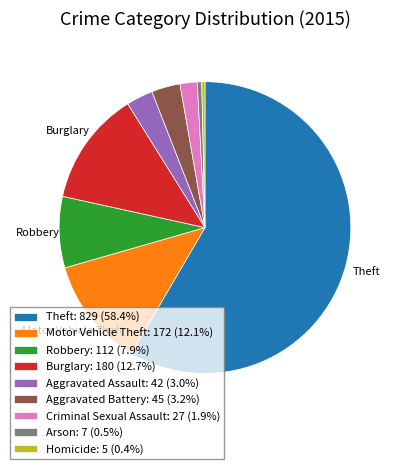

Is there any slice that represents more than half of the pie?

Yes